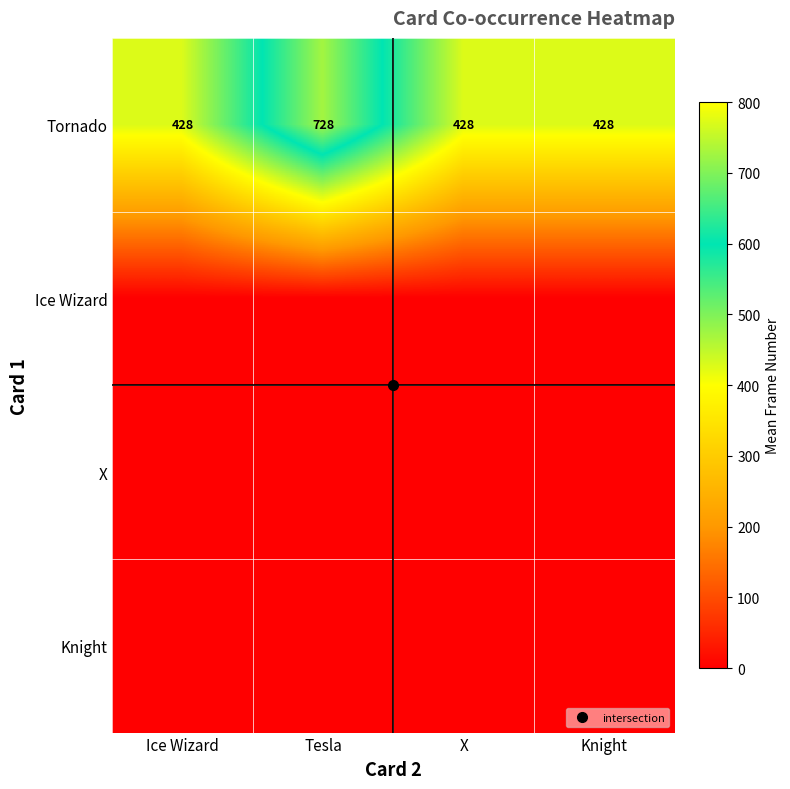

Where is Tornado nearest to the value 577?

Ice Wizard